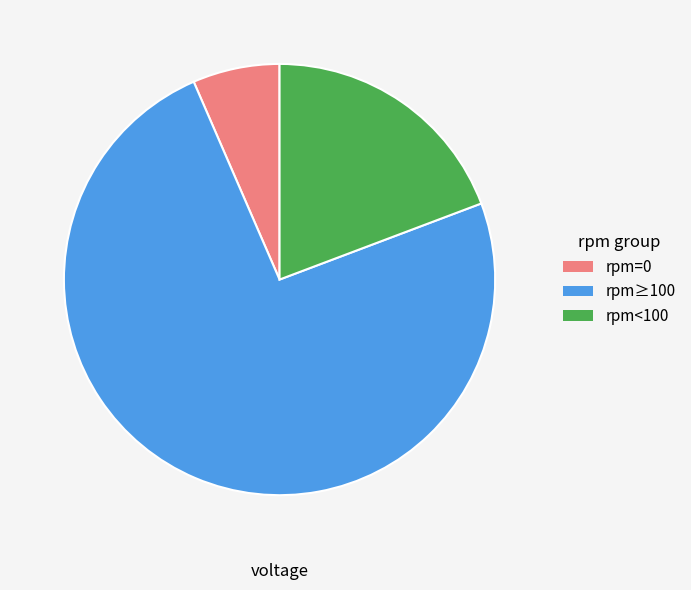

Count the number of slices in the pie.

3